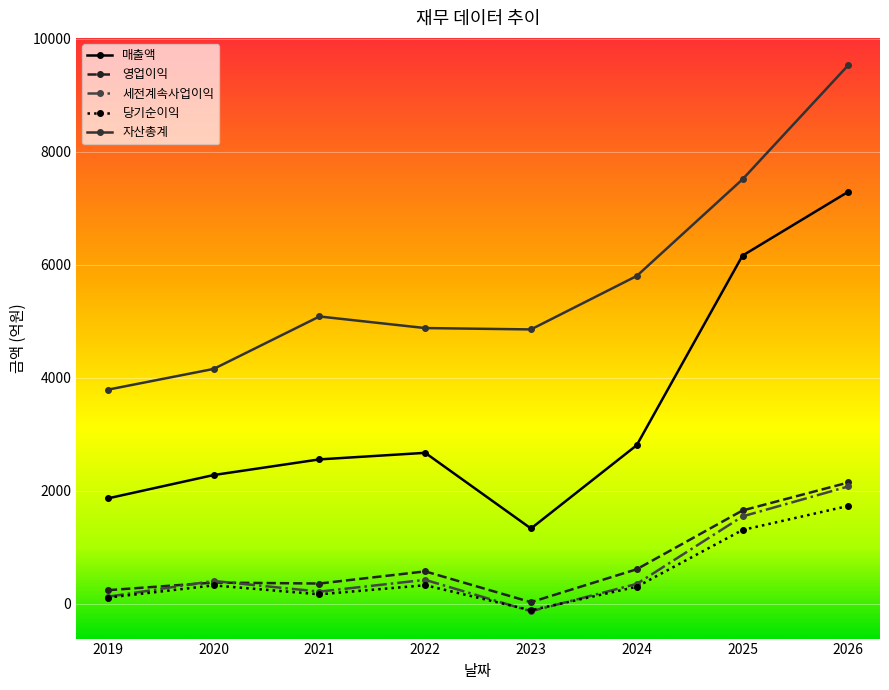

What is the difference between the highest and lowest values at 2025?

6205